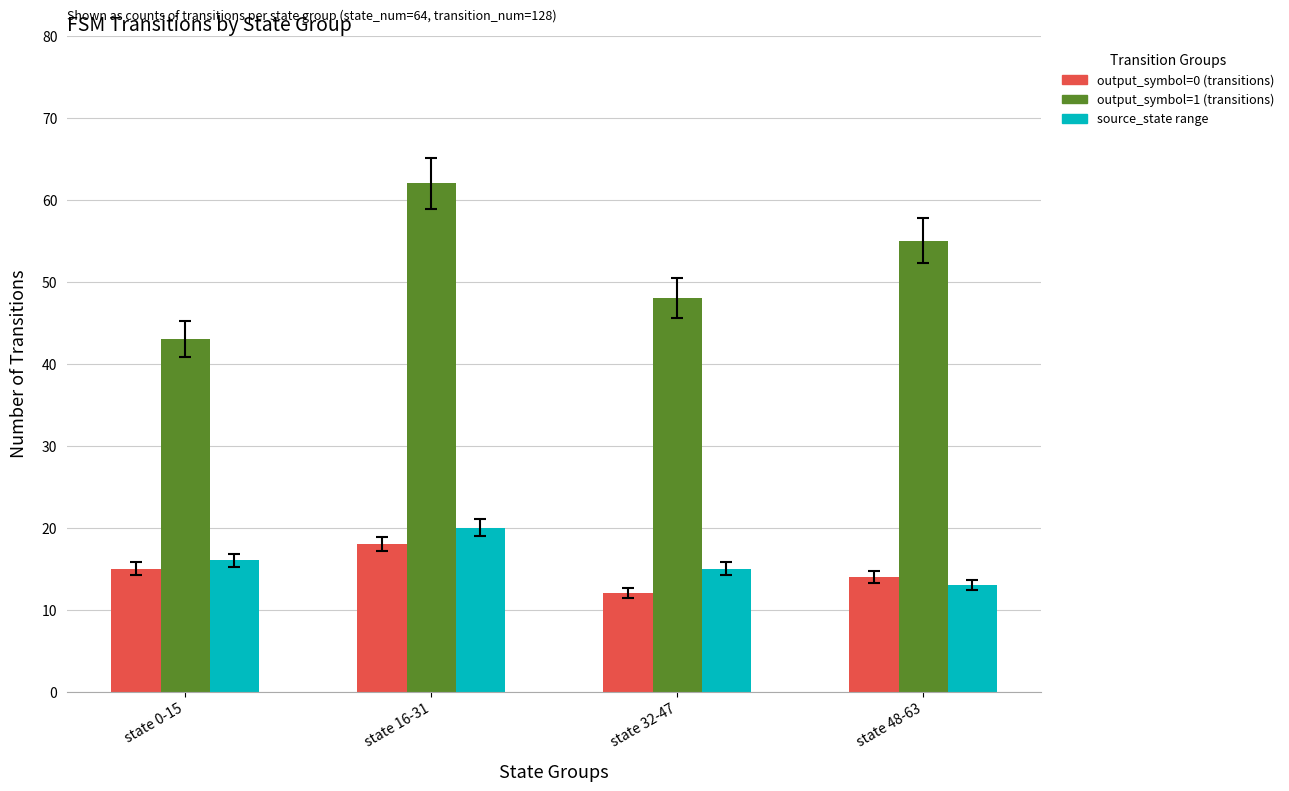

Which series has the widest spread of values?

output_symbol=1 (transitions)